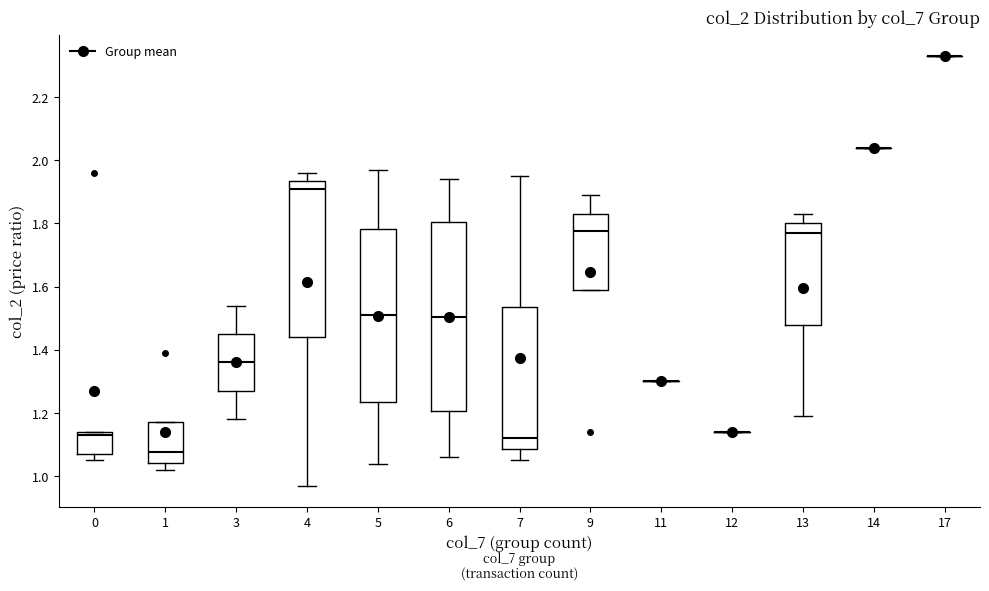

Comparing the boxes themselves (not the whiskers), which one is the tallest?

6